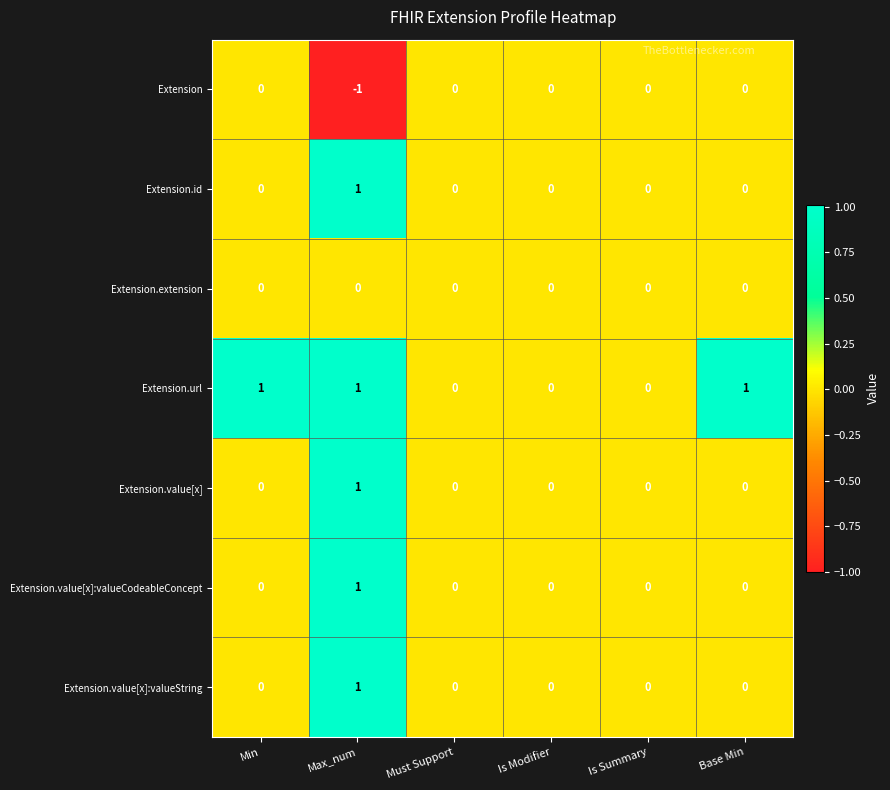

Between Min and Is Modifier, which series saw the biggest shift?

Extension.url